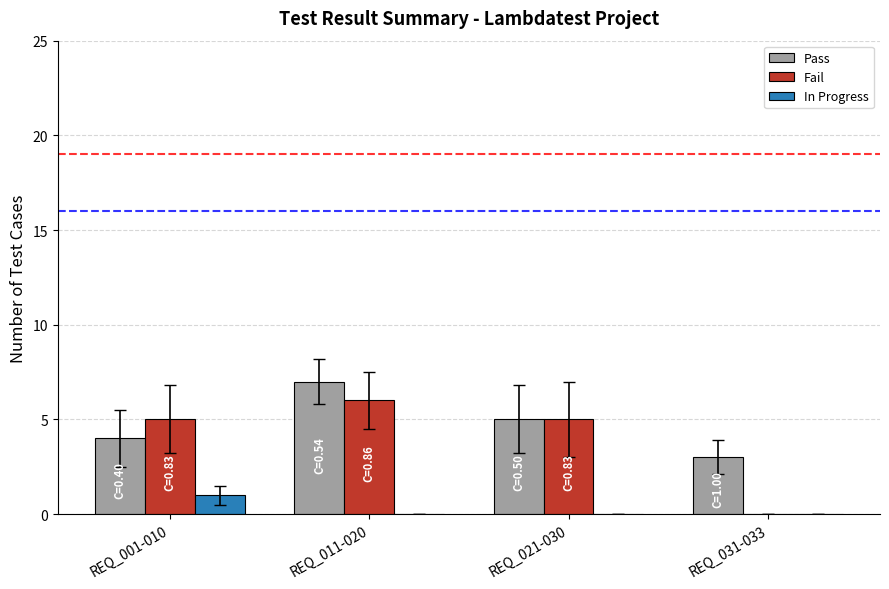

Reading left to right, extract all data points from this chart.

Pass: 4	7	5	3
Fail: 5	6	5	0
In Progress: 1	0	0	0